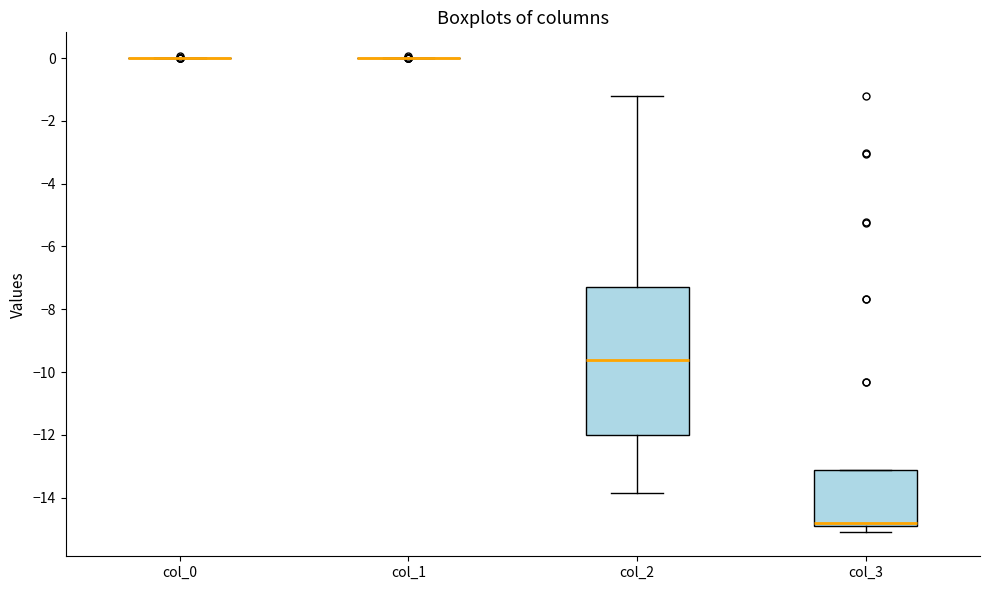

Where is the lower edge of the box for col_2 on the y-axis? The values are not printed on the chart, so give them approximately, as read against the axis.

-12.0